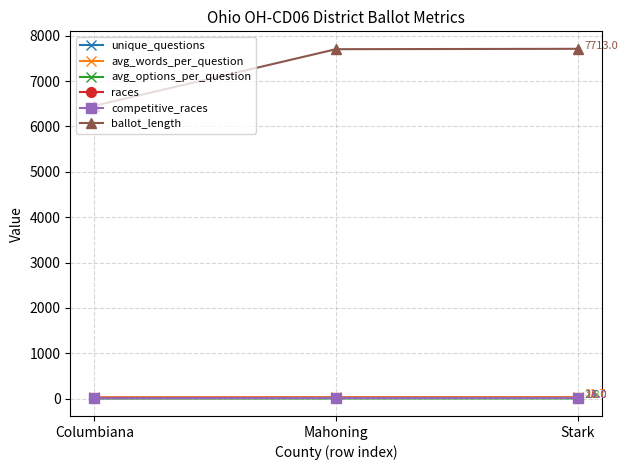

What is the greatest value displayed?

7713.0